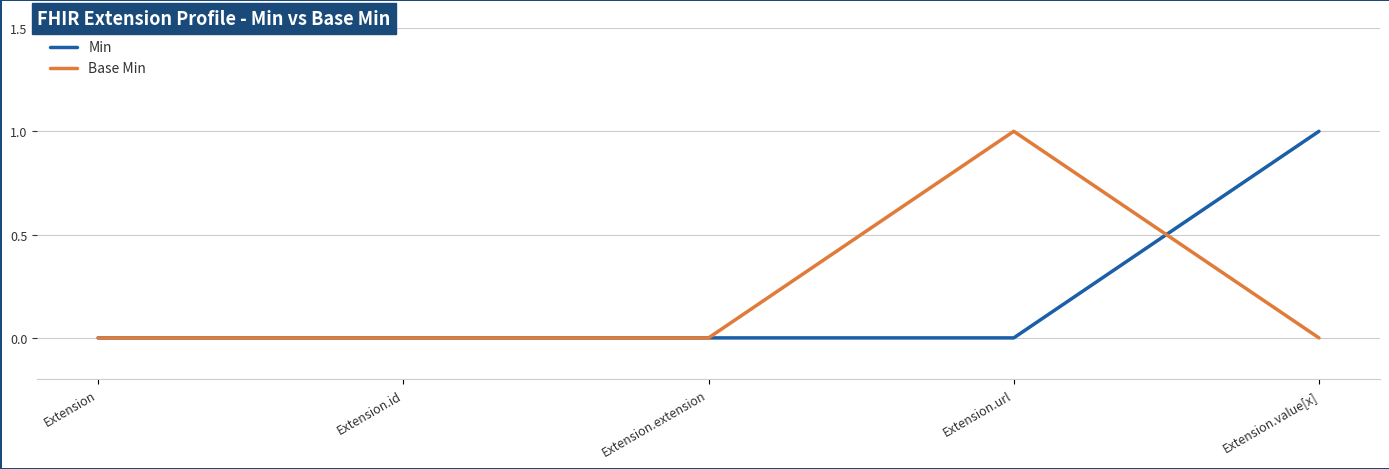

What position from the right is Extension.value[x]?

1